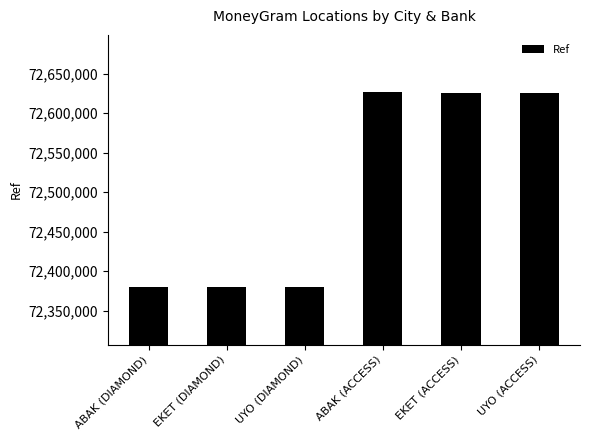

What is the maximum value shown in the chart?

72626250